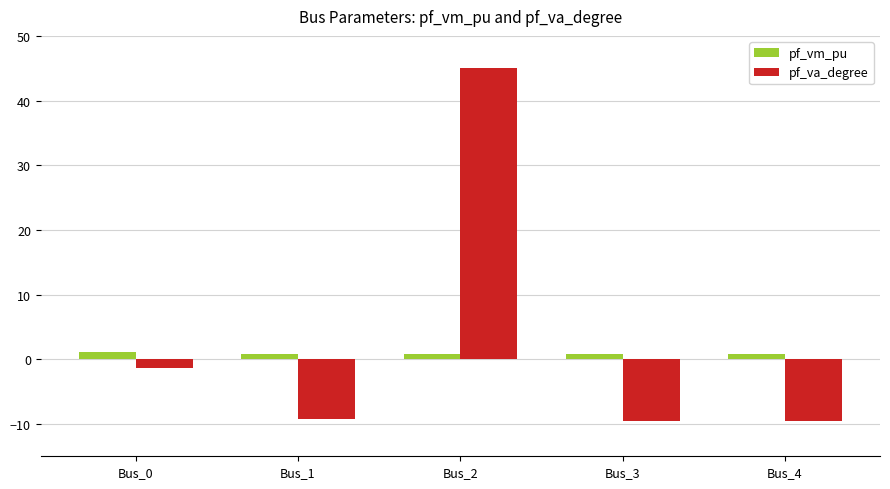

What is the greatest value displayed?

45.0